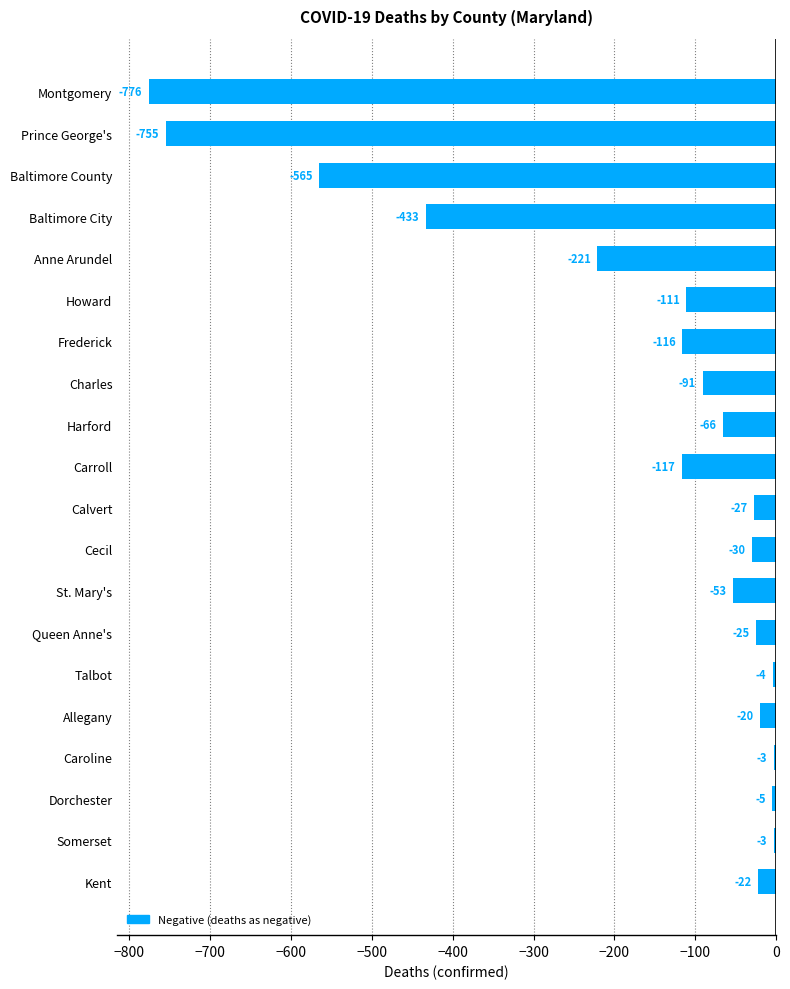

At which label is the value closest to -389?

Baltimore City